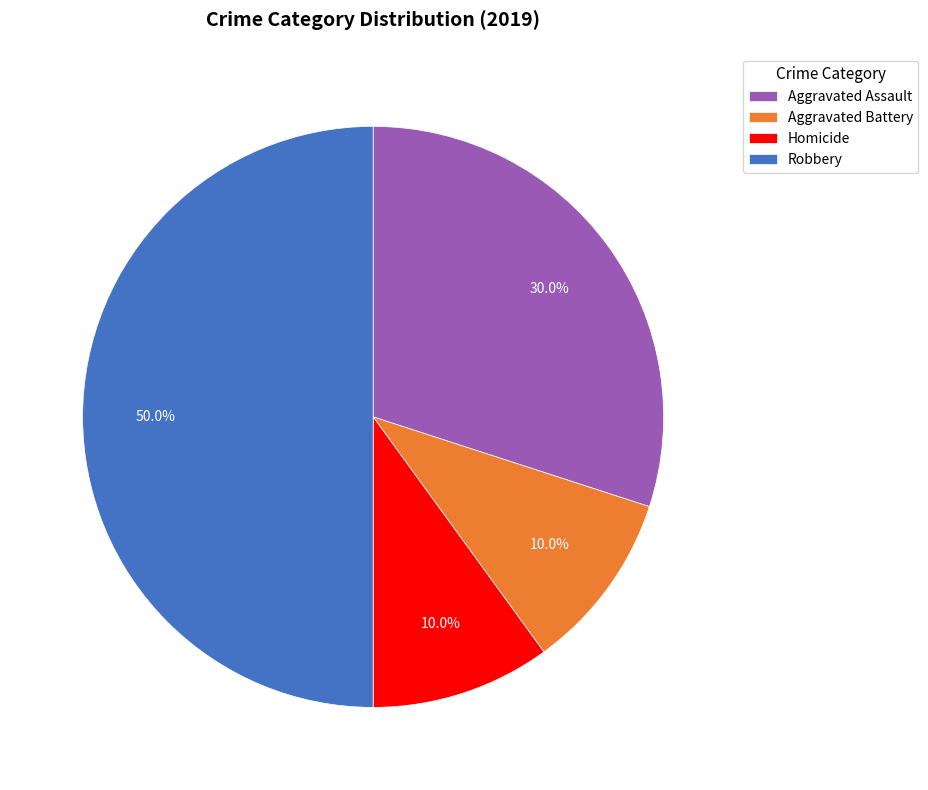

What percentage is the Aggravated Battery slice, to the nearest percent?

10%